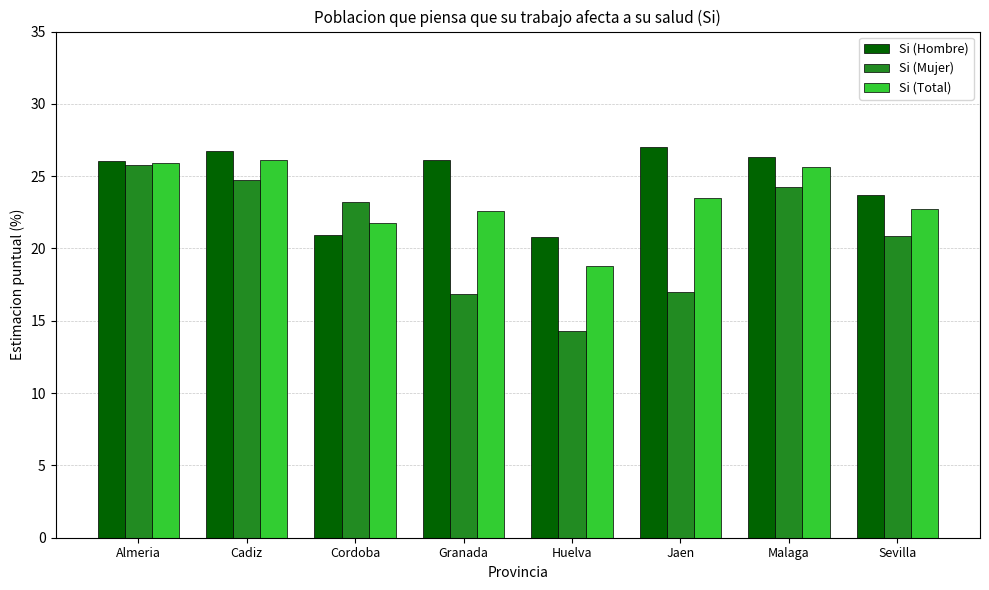

What is the approximate value of Si (Mujer) at Sevilla?

20.8